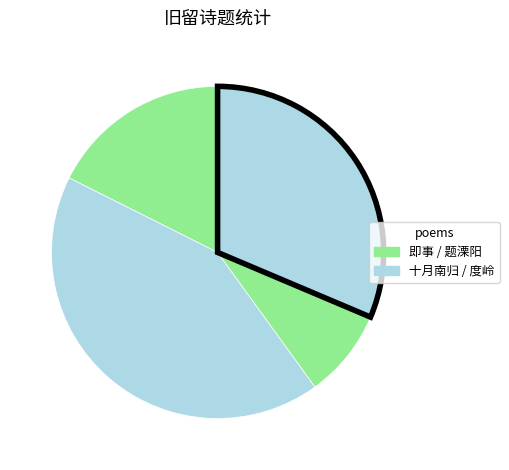

Count the number of slices in the pie.

4